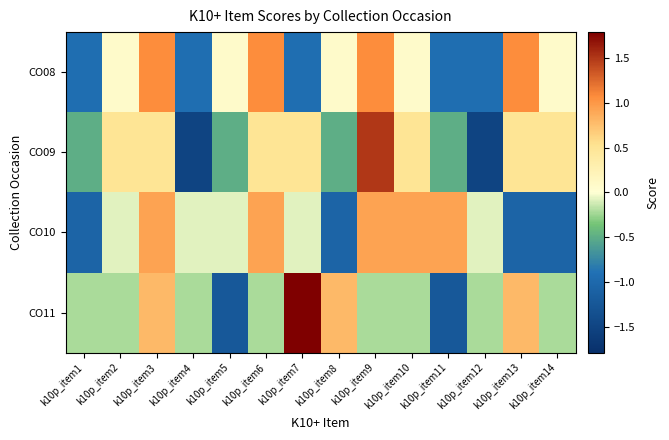

Reading right to left, transcribe all the data shown in this chart.

CO08: k10p_item14=0.1	k10p_item13=1.1	k10p_item12=-0.9	k10p_item11=-0.9	k10p_item10=0.1	k10p_item9=1.1	k10p_item8=0.1	k10p_item7=-0.9	k10p_item6=1.1	k10p_item5=0.1	k10p_item4=-0.9	k10p_item3=1.1	k10p_item2=0.1	k10p_item1=-0.9
CO09: k10p_item14=0.5	k10p_item13=0.5	k10p_item12=-1.5	k10p_item11=-0.5	k10p_item10=0.5	k10p_item9=1.5	k10p_item8=-0.5	k10p_item7=0.5	k10p_item6=0.5	k10p_item5=-0.5	k10p_item4=-1.5	k10p_item3=0.5	k10p_item2=0.5	k10p_item1=-0.5
CO10: k10p_item14=-1.1	k10p_item13=-1.1	k10p_item12=-0.1	k10p_item11=0.9	k10p_item10=0.9	k10p_item9=0.9	k10p_item8=-1.1	k10p_item7=-0.1	k10p_item6=0.9	k10p_item5=-0.1	k10p_item4=-0.1	k10p_item3=0.9	k10p_item2=-0.1	k10p_item1=-1.1
CO11: k10p_item14=-0.2	k10p_item13=0.8	k10p_item12=-0.2	k10p_item11=-1.2	k10p_item10=-0.2	k10p_item9=-0.2	k10p_item8=0.8	k10p_item7=1.8	k10p_item6=-0.2	k10p_item5=-1.2	k10p_item4=-0.2	k10p_item3=0.8	k10p_item2=-0.2	k10p_item1=-0.2